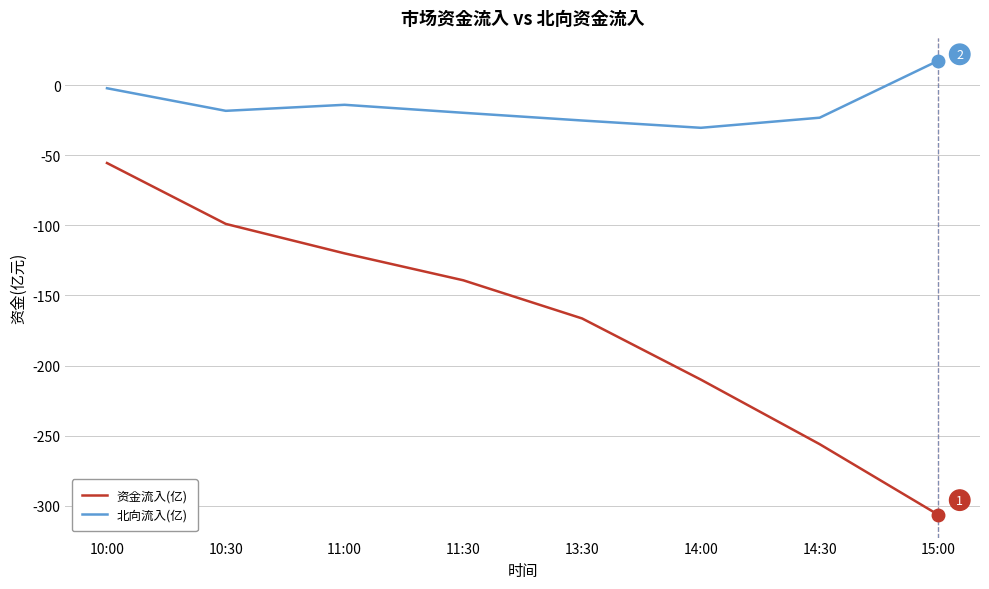

Count the number of categories in the chart.

8